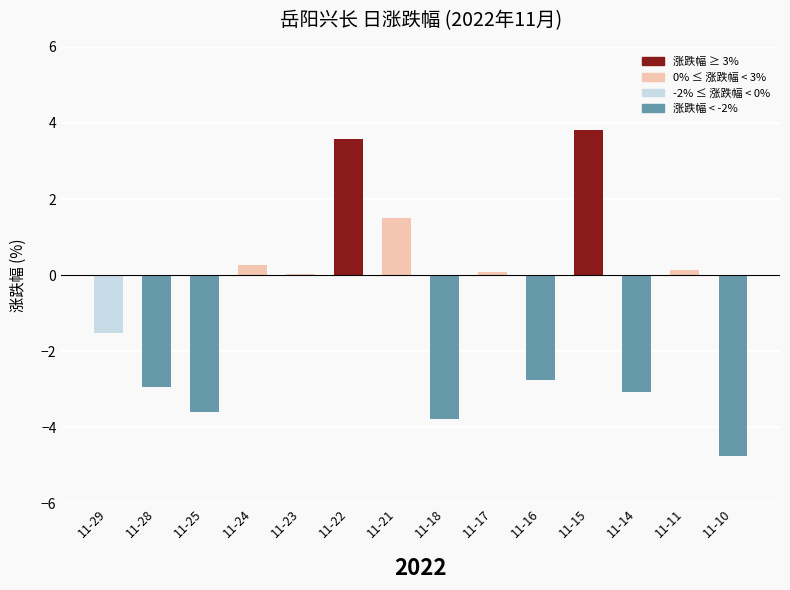

What is the change in value from 11-25 to 11-17?

+3.7